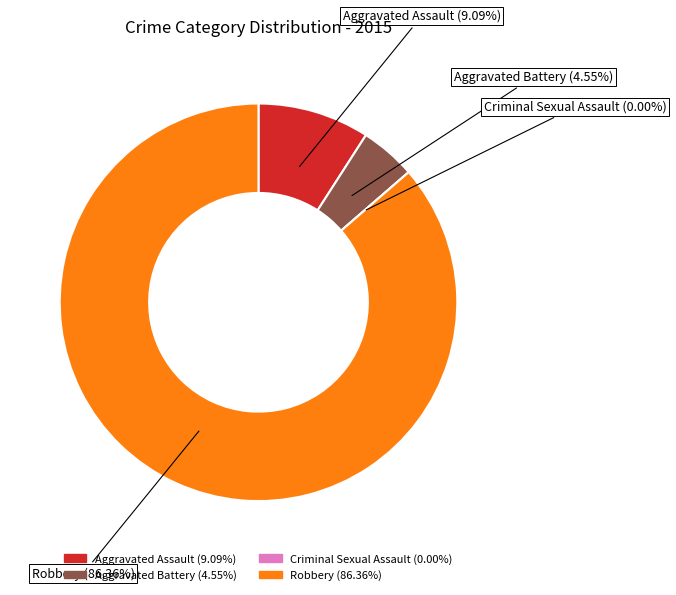

What is the change in value from Aggravated Assault to Aggravated Battery?

-1